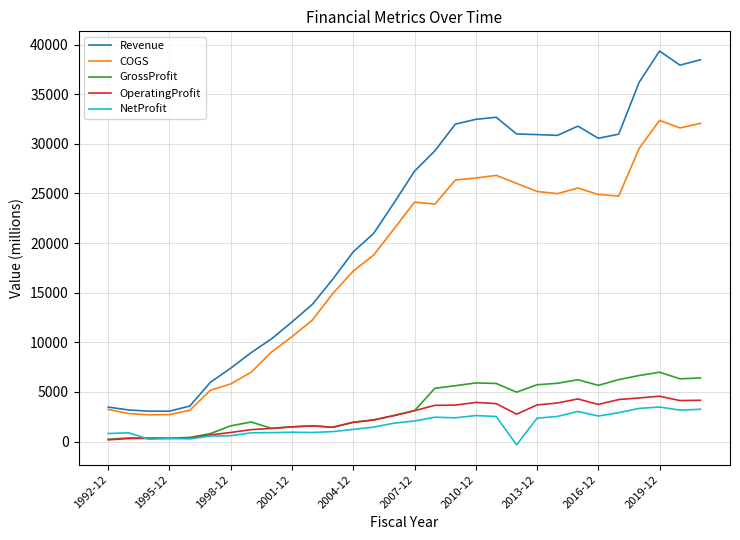

What is the maximum value shown in the chart?

39350